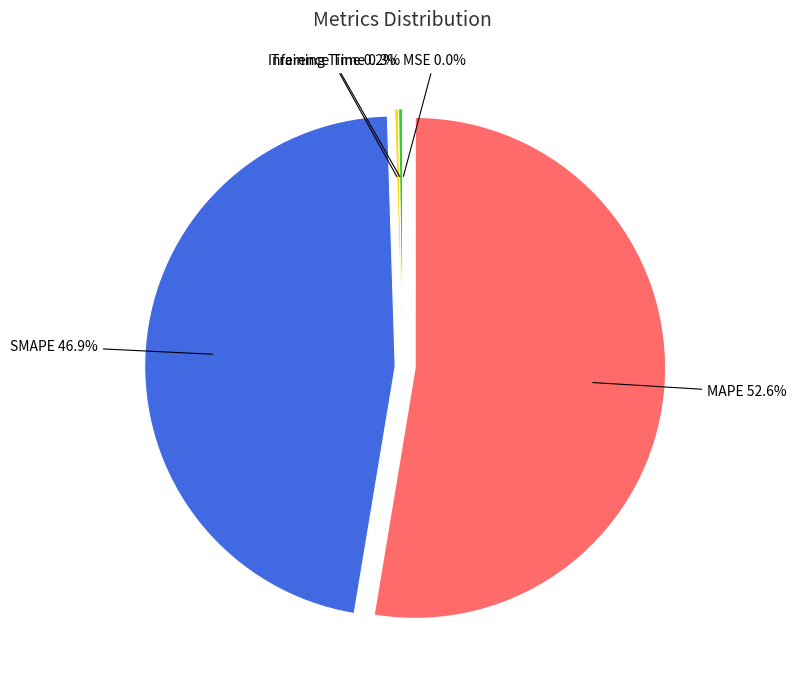

Does any single category account for the majority?

Yes